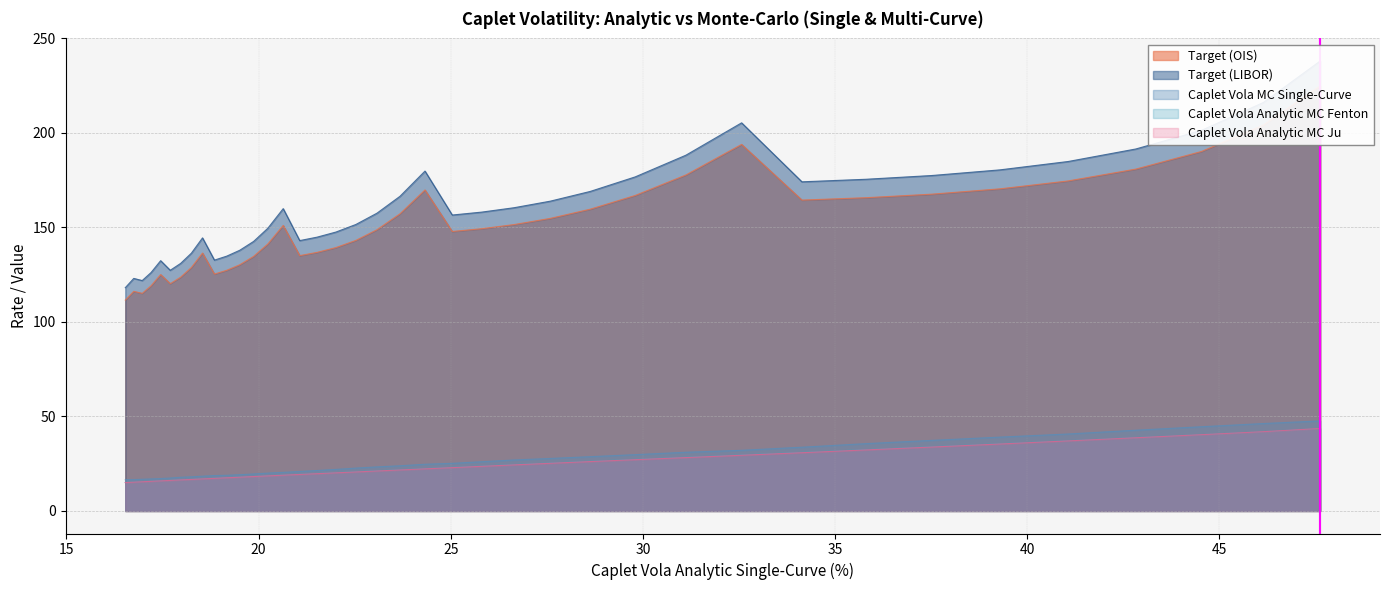

How many data points in Caplet Vola MC Single-Curve are above 23?

20